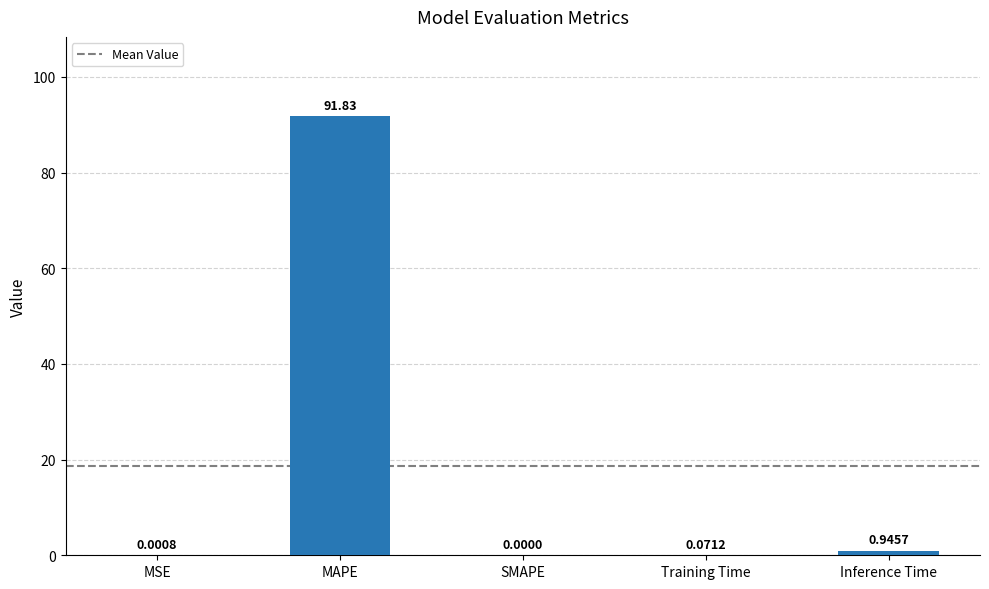

At which category does the chart reach its peak across all series?

MAPE